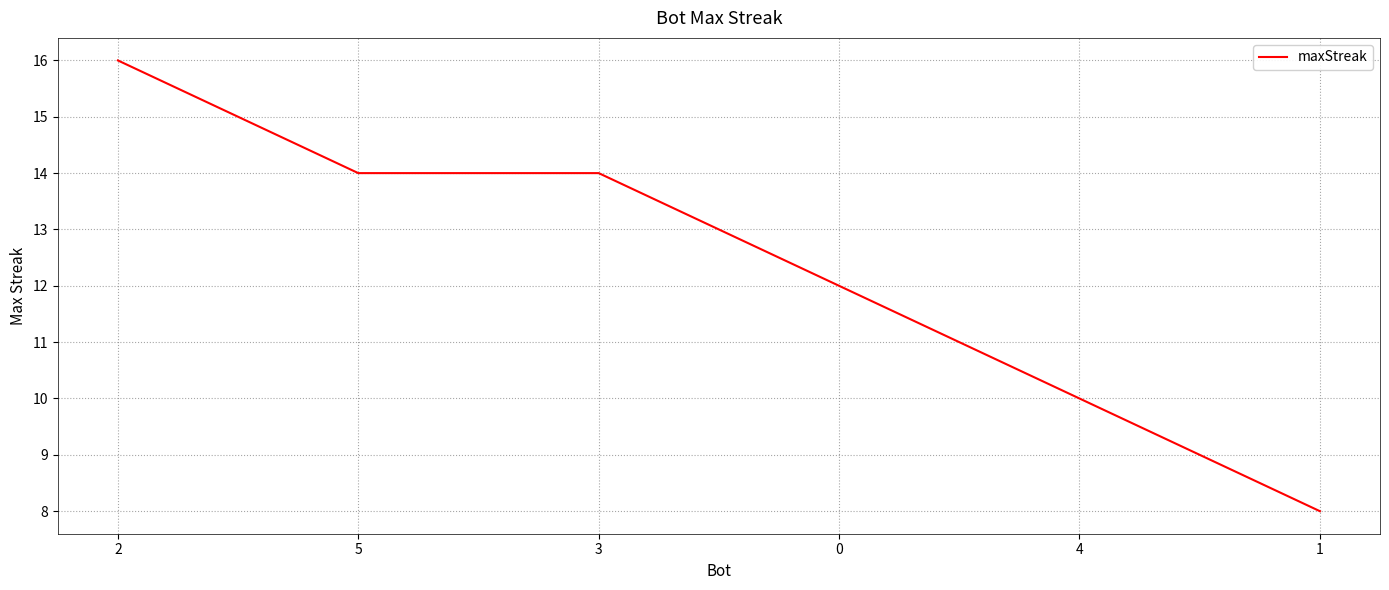

The chart shows a value of 14 at 5. True or false?

True